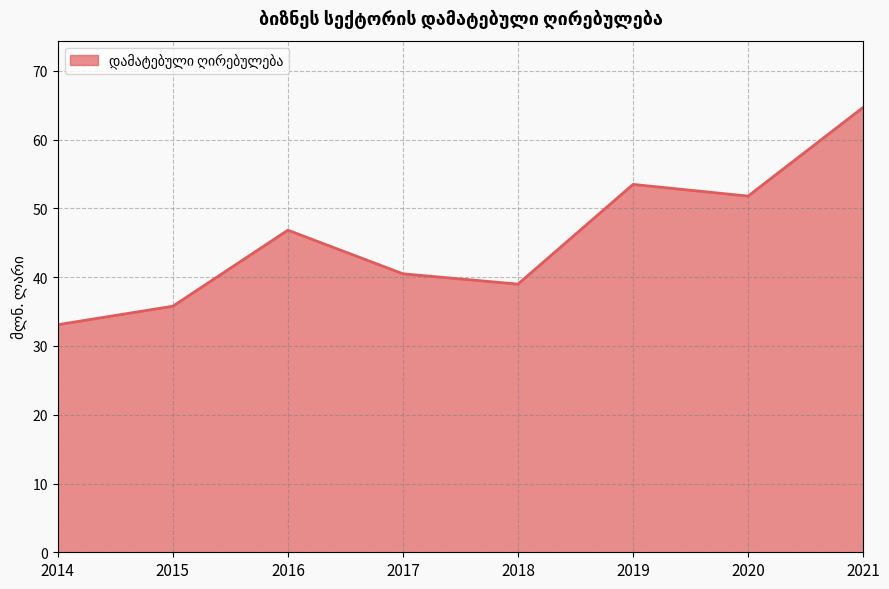

Reading right to left, extract all data points from this chart.

2021=64.7	2020=51.8	2019=53.5	2018=39.0	2017=40.5	2016=46.8	2015=35.8	2014=33.1